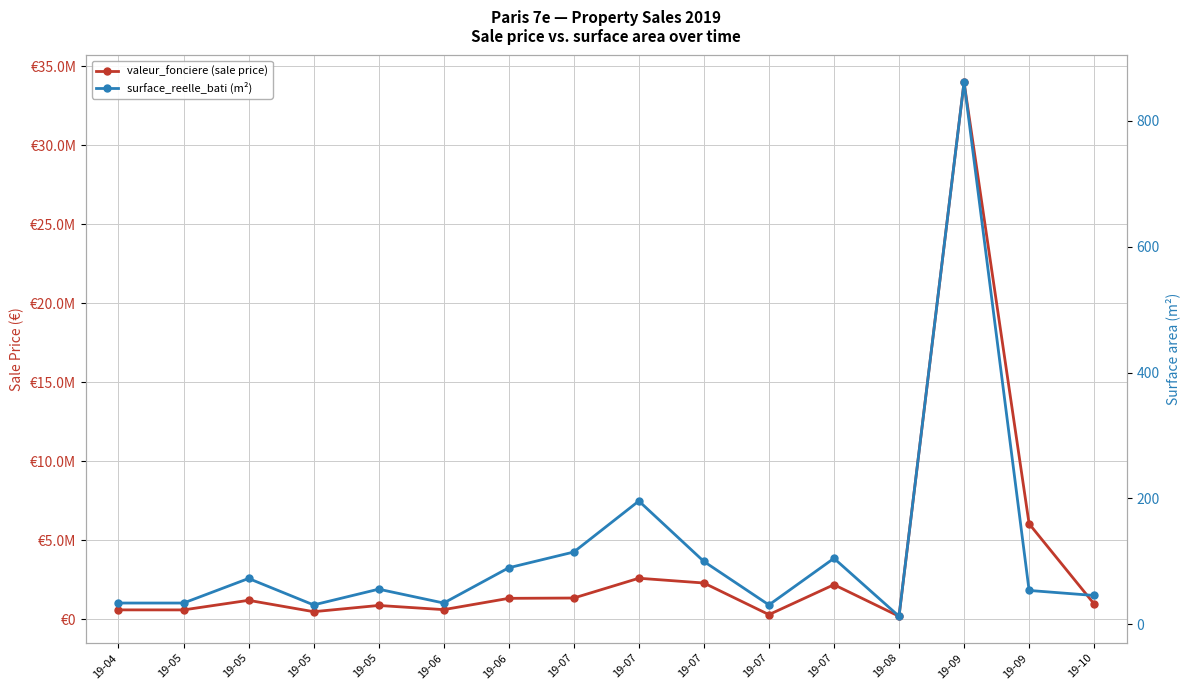

How many lines are shown in the chart?

2